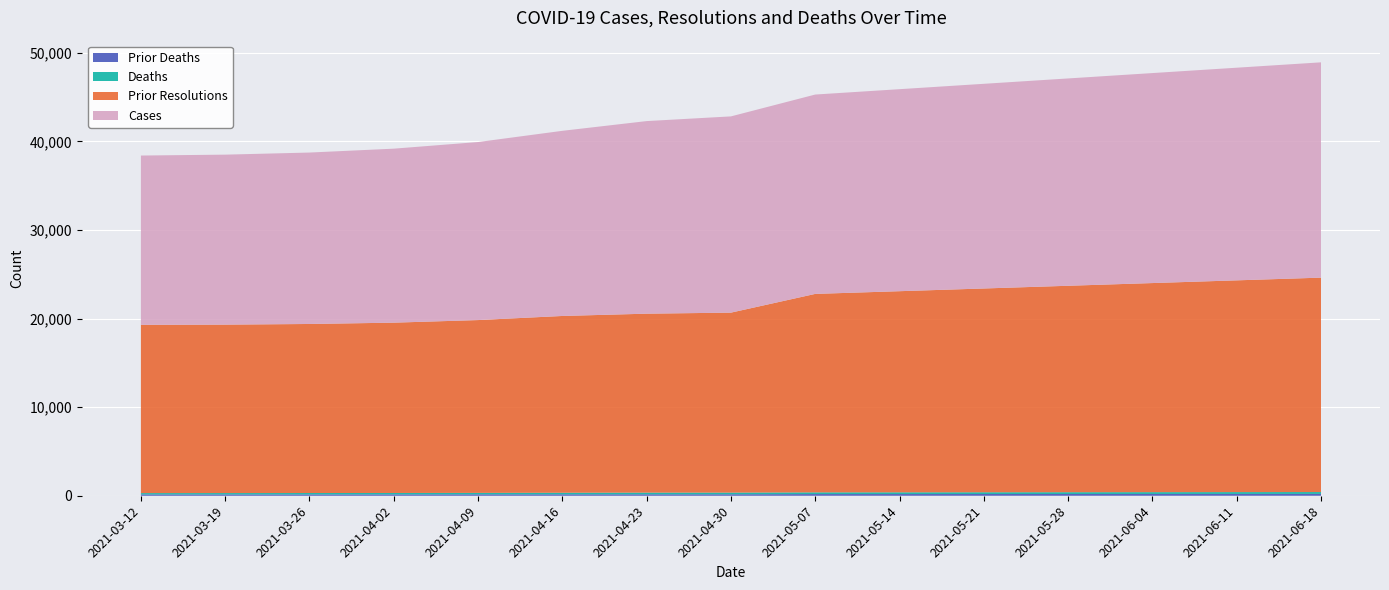

Reading left to right, transcribe all the data shown in this chart.

Cases: 2021-03-12=19107	2021-03-19=19184	2021-03-26=19348	2021-04-02=19637	2021-04-09=20093	2021-04-16=20896	2021-04-23=21736	2021-04-30=22149	2021-05-07=22500	2021-05-14=22800	2021-05-21=23100	2021-05-28=23400	2021-06-04=23700	2021-06-11=24000	2021-06-18=24300
Resolutions: 2021-03-12=19116	2021-03-19=19196	2021-03-26=19357	2021-04-02=19647	2021-04-09=20126	2021-04-16=20965	2021-04-23=21740	2021-04-30=22175	2021-05-07=22600	2021-05-14=22900	2021-05-21=23200	2021-05-28=23500	2021-06-04=23800	2021-06-11=24100	2021-06-18=24350
Prior Resolutions: 2021-03-12=18991	2021-03-19=19012	2021-03-26=19080	2021-04-02=19223	2021-04-09=19505	2021-04-16=19952	2021-04-23=20197	2021-04-30=20312	2021-05-07=22400	2021-05-14=22700	2021-05-21=23000	2021-05-28=23300	2021-06-04=23600	2021-06-11=23900	2021-06-18=24200
Deaths: 2021-03-12=150	2021-03-19=153	2021-03-26=157	2021-04-02=160	2021-04-09=163	2021-04-16=178	2021-04-23=190	2021-04-30=190	2021-05-07=192	2021-05-14=195	2021-05-21=198	2021-05-28=201	2021-06-04=204	2021-06-11=207	2021-06-18=210
Prior Deaths: 2021-03-12=149	2021-03-19=149	2021-03-26=150	2021-04-02=153	2021-04-09=160	2021-04-16=161	2021-04-23=163	2021-04-30=165	2021-05-07=190	2021-05-14=192	2021-05-21=195	2021-05-28=198	2021-06-04=201	2021-06-11=204	2021-06-18=207